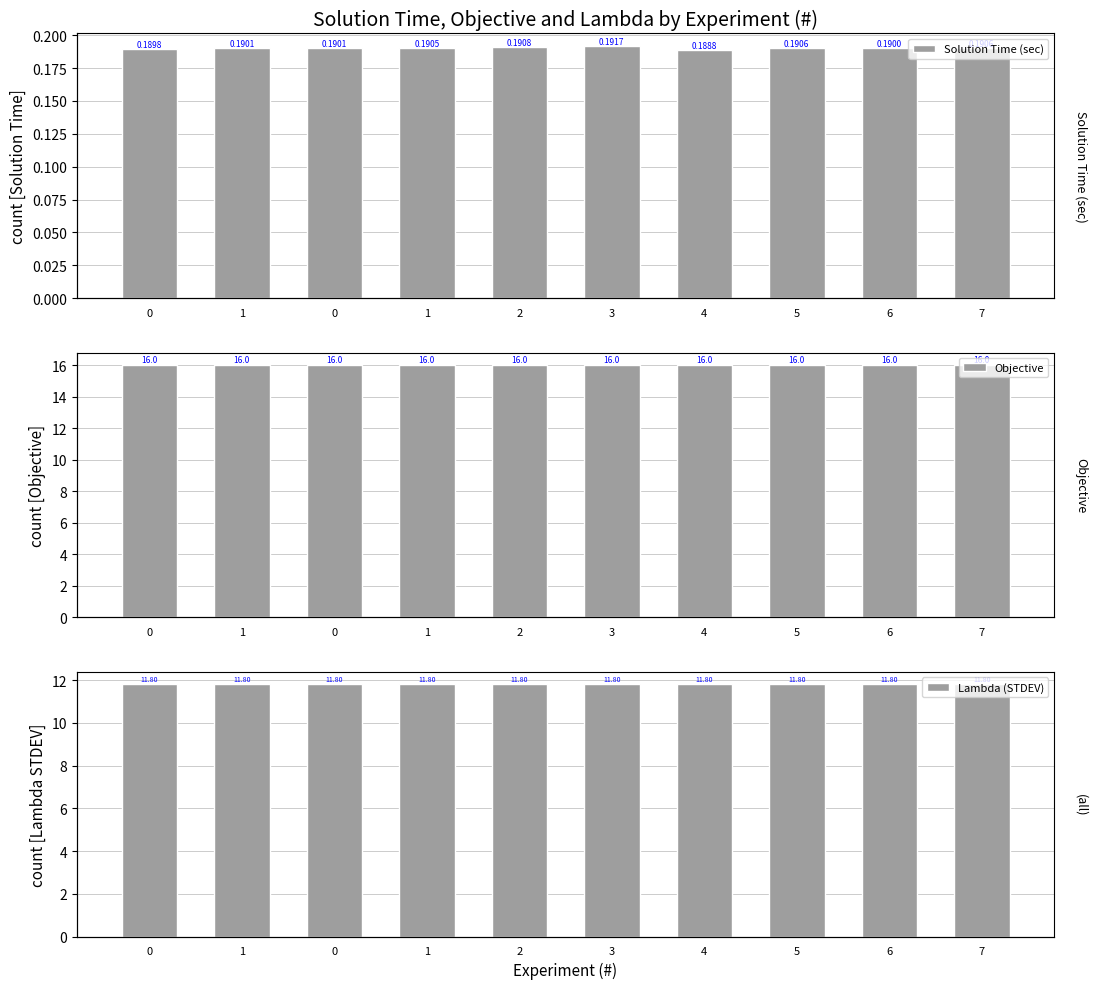

Which series changed the most between 1 and 5?

Solution Time (sec)